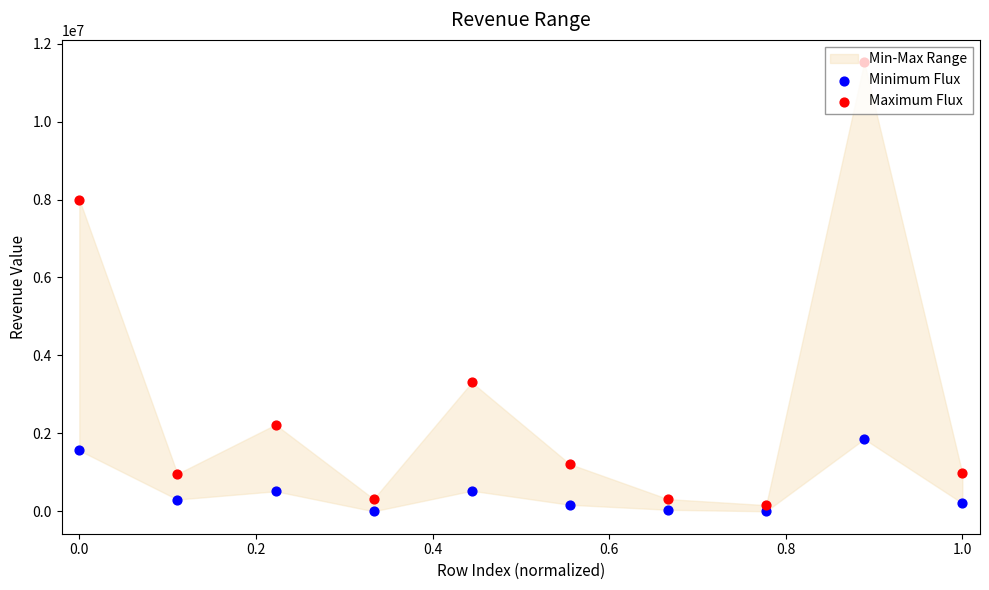

Which series reaches the maximum Y coordinate?

Maximum Flux